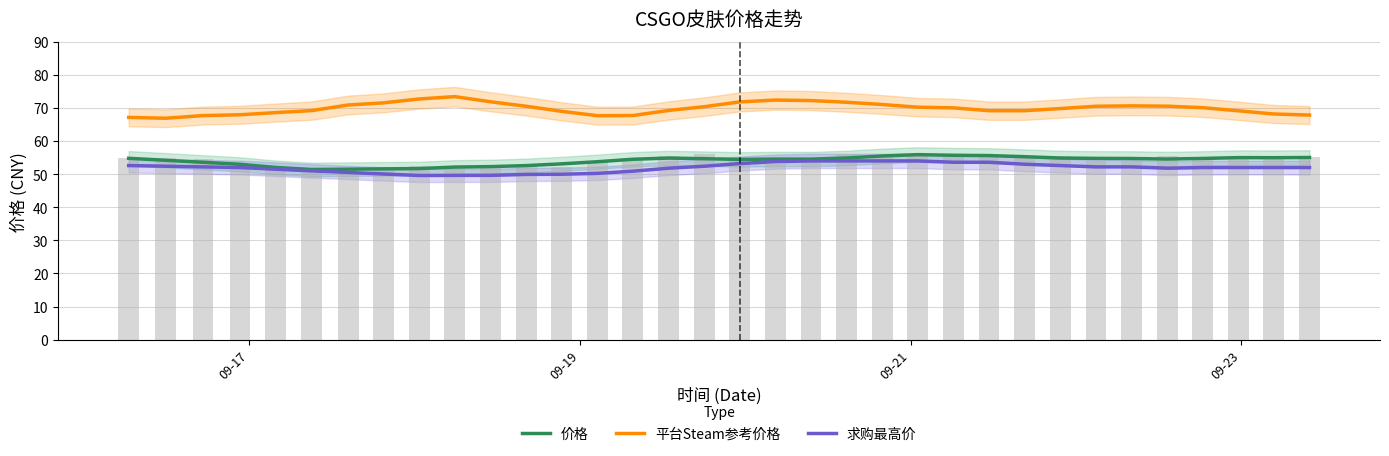

What is the sum of all 价格 values?

1836.8